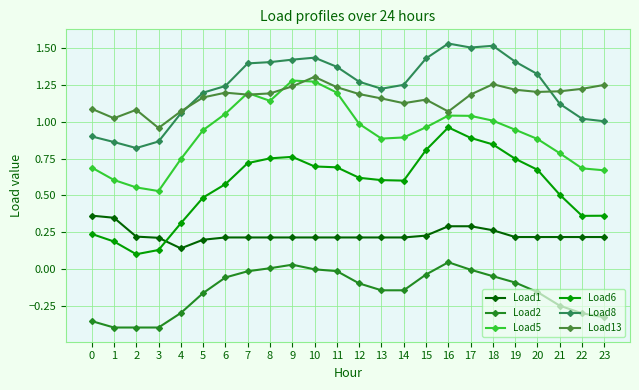

How many data points in Load13 are less than 1?

1